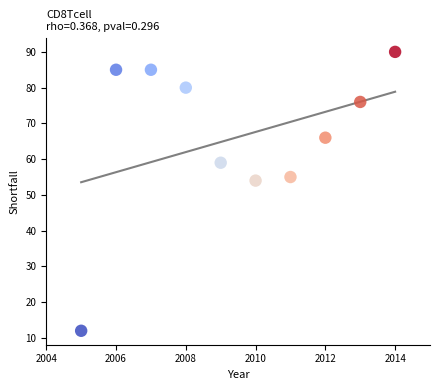

What is the average X value?

2010